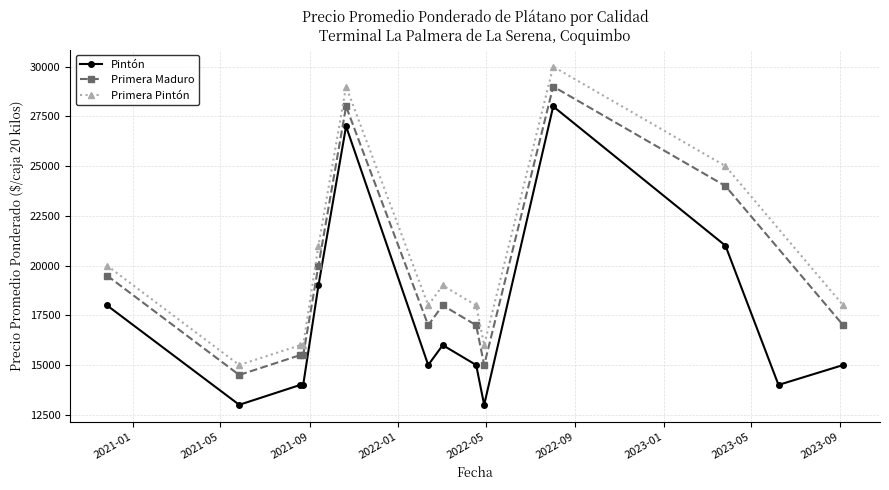

True or false: Primera Pintón has more than 0 points higher than both neighbors.

True